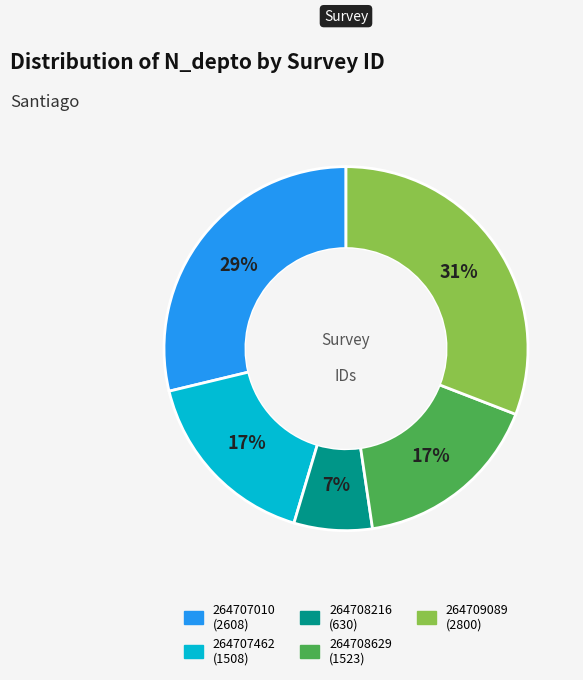

To the nearest percent, what portion does 264707462 represent?

17%